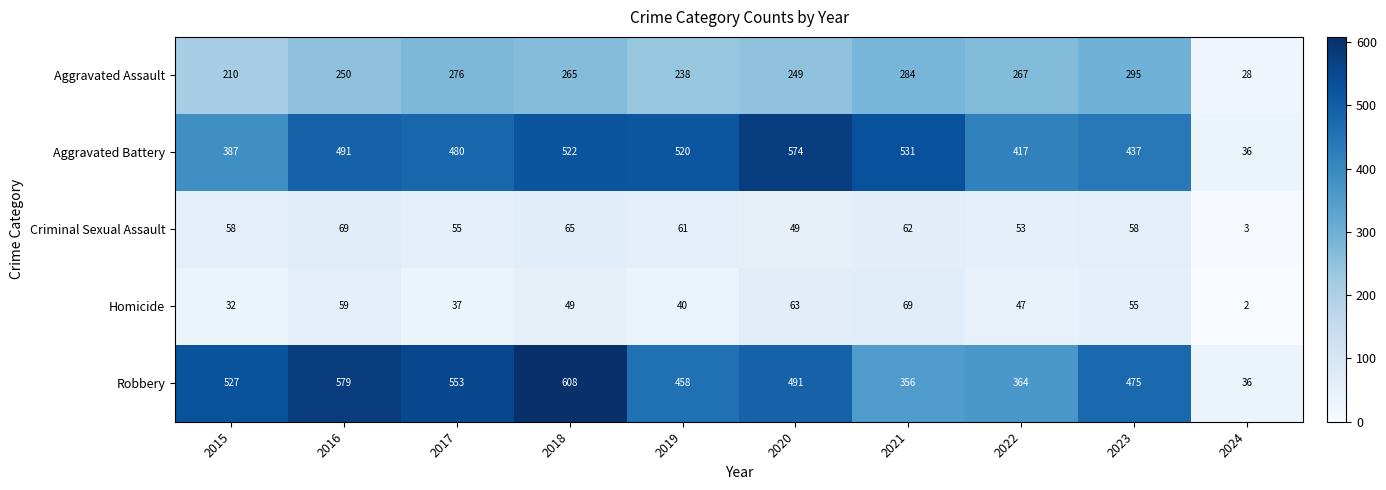

What is the sum of the Aggravated Battery values at 2024 and 2018?

558